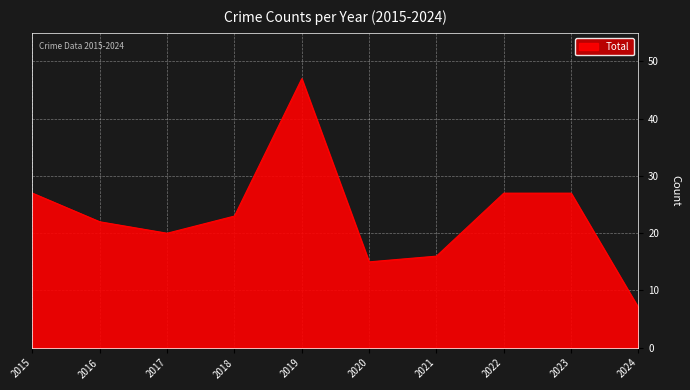

What is the difference between the values at 2021 and 2018?

7